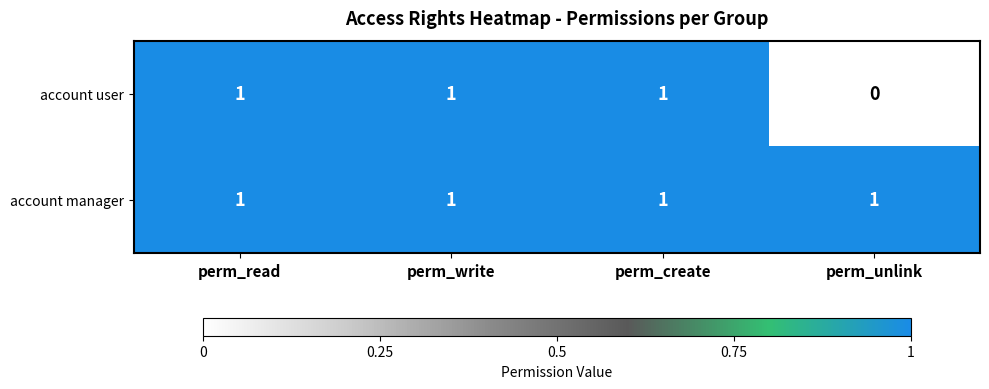

Is it true that account manager equals 1 at perm_create?

True